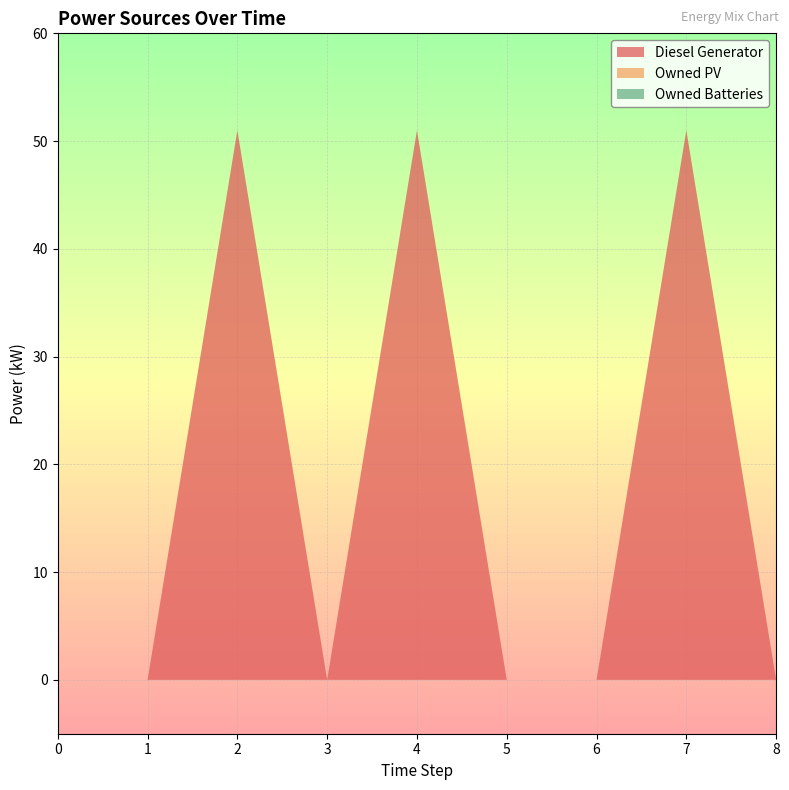

Reading right to left, what are all the values shown in this chart?

Diesel Generator: 8=0	7=51	6=0	5=0	4=51	3=0	2=51	1=0	0=0
Owned PV: 8=0	7=0	6=0	5=0	4=0	3=0	2=0	1=0	0=0
Owned Batteries: 8=0	7=0	6=0	5=0	4=0	3=0	2=0	1=0	0=0